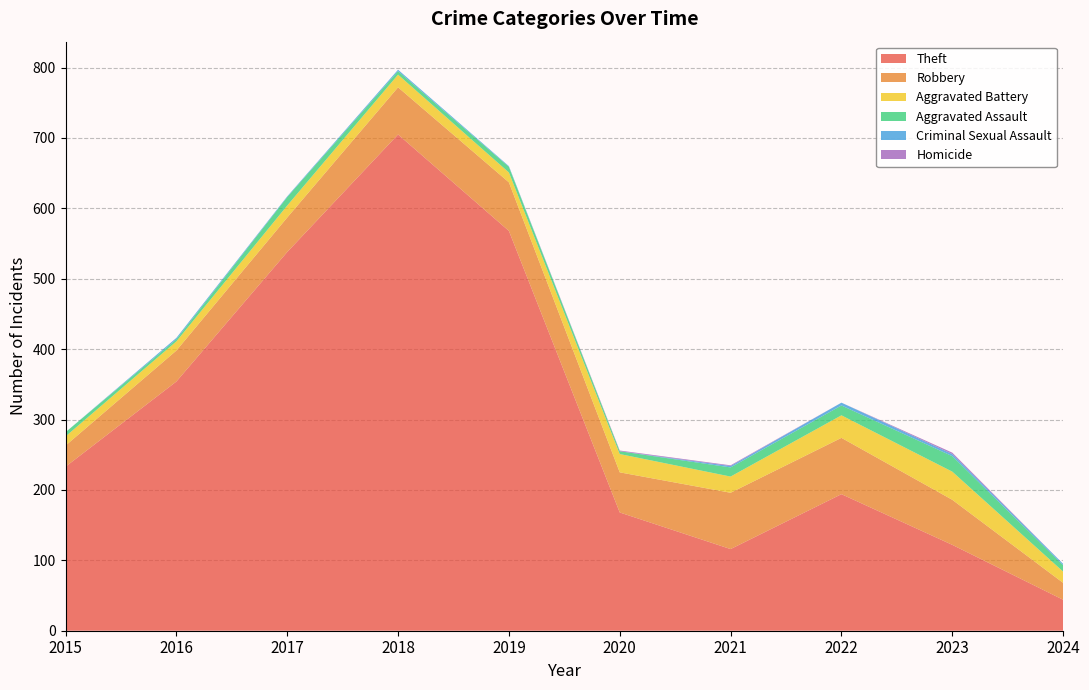

Reading right to left, list all the values displayed in this chart.

Theft: 44	122	194	116	168	568	705	538	354	233
Robbery: 24	64	80	80	57	69	67	49	44	30
Aggravated Battery: 16	40	32	23	26	14	18	17	13	13
Aggravated Assault: 9	22	14	13	4	8	5	12	3	6
Criminal Sexual Assault: 2	3	4	2	0	1	2	1	2	0
Homicide: 0	2	0	1	1	0	0	0	0	0